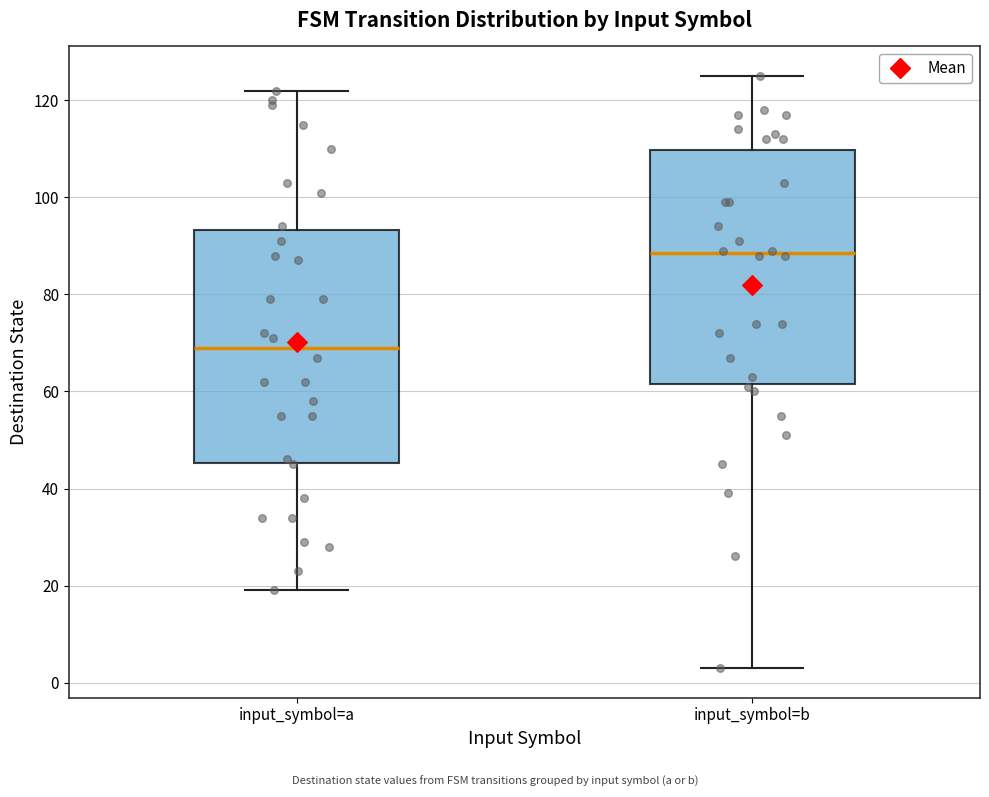

Which box has the highest median line?

input_symbol=b